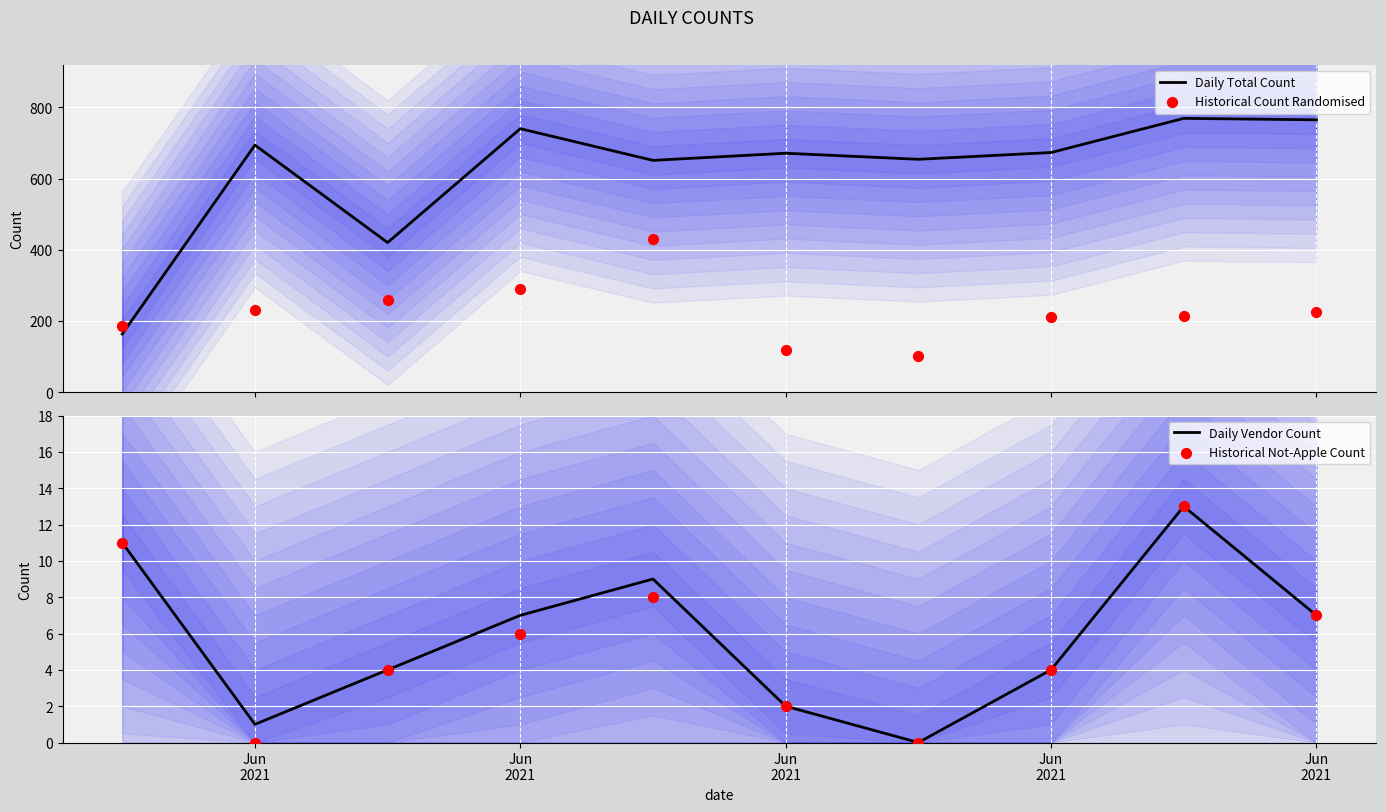

Which series has the largest total across all categories?

Daily Total Count